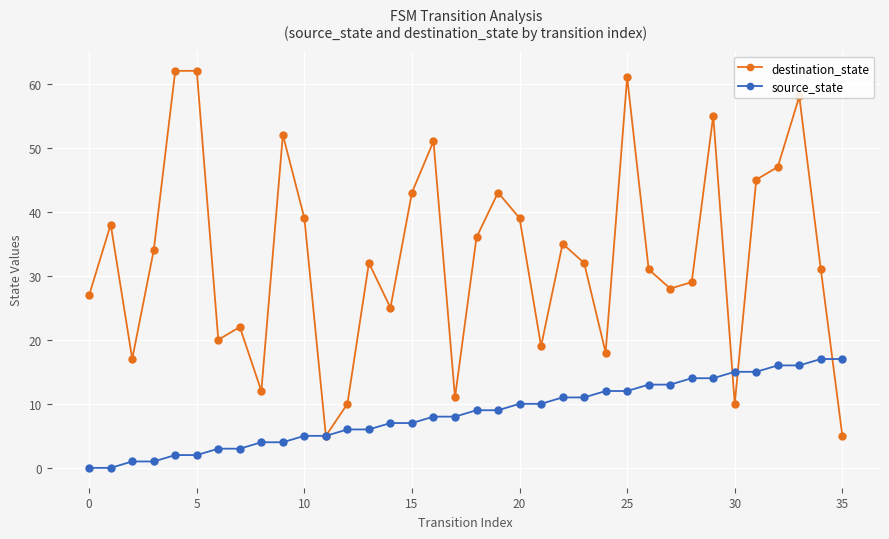

What is the difference between the maximum and minimum values in the source_state series?

17